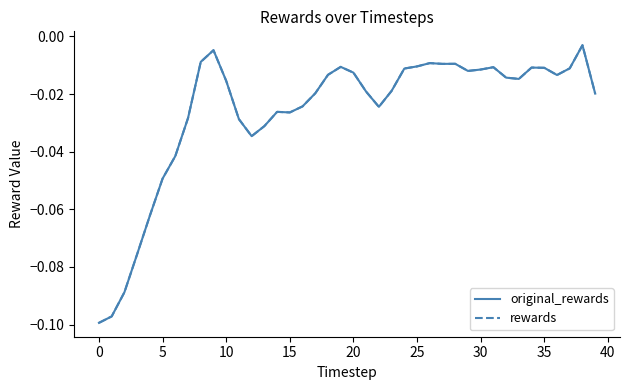

True or false: rewards and original_rewards intersect in this chart.

False